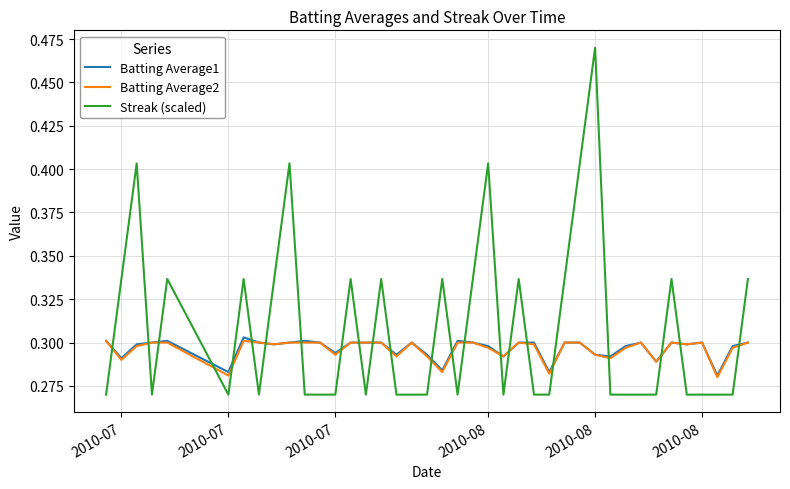

Which series has the largest total across all categories?

Streak (scaled)